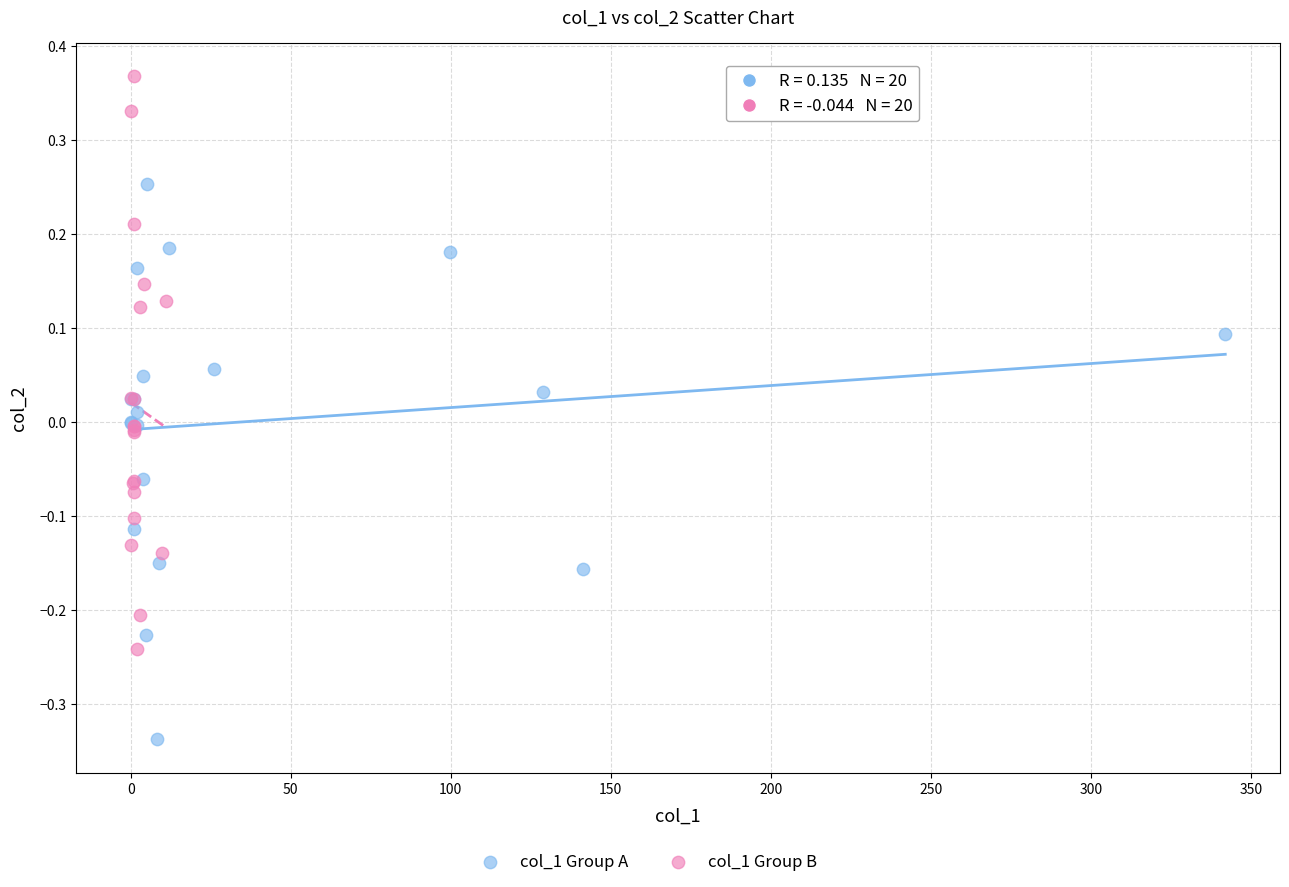

Which series contains the highest Y value?

col_1 Group B